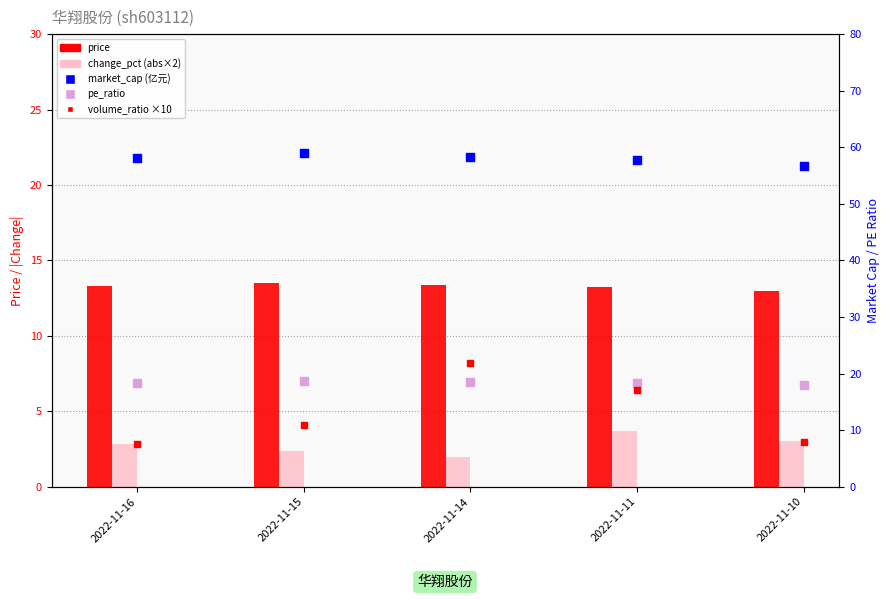

At which category is the sum across all series the highest?

2022-11-14